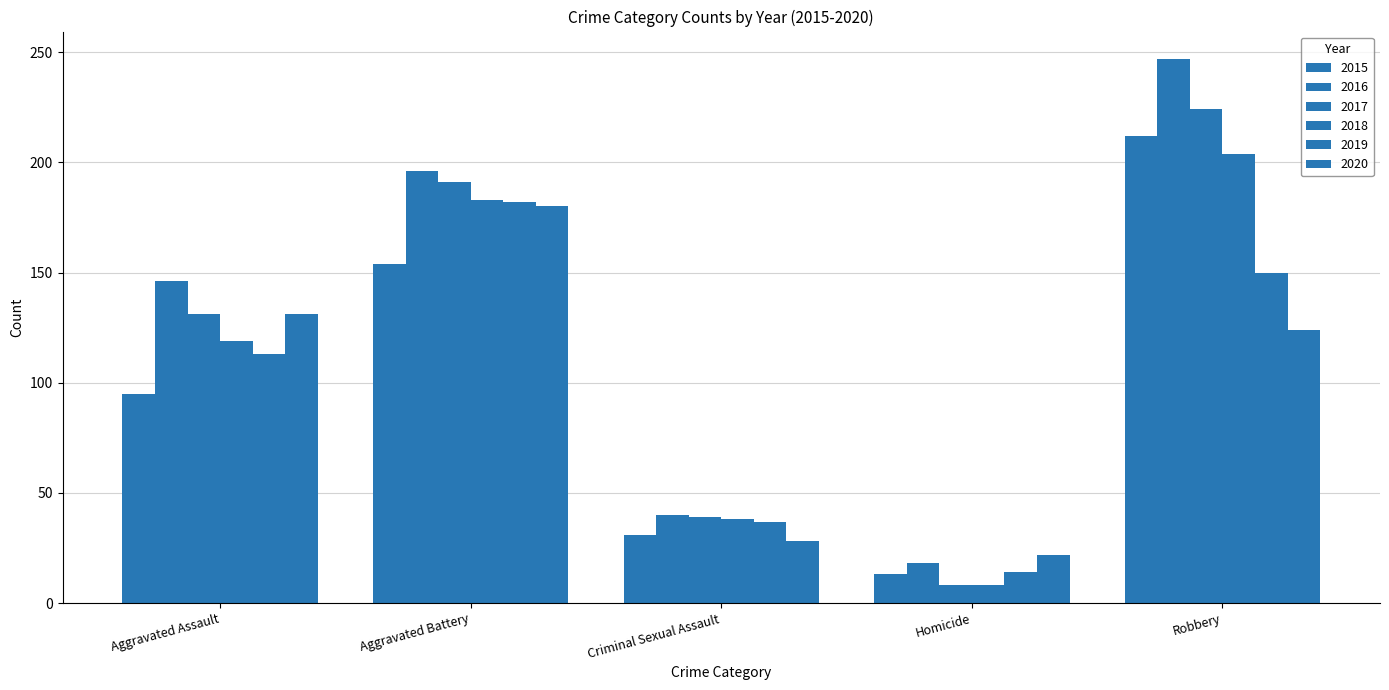

What is the label of the 2nd bar from the right?

Homicide